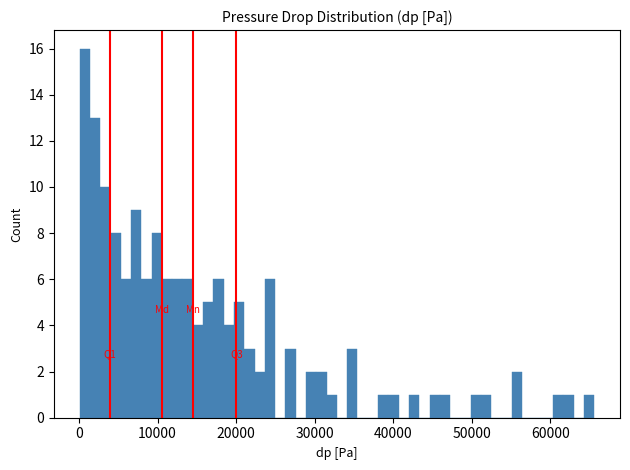

Read against the x-axis, roughly where is the centre of the tallest bar?

1000